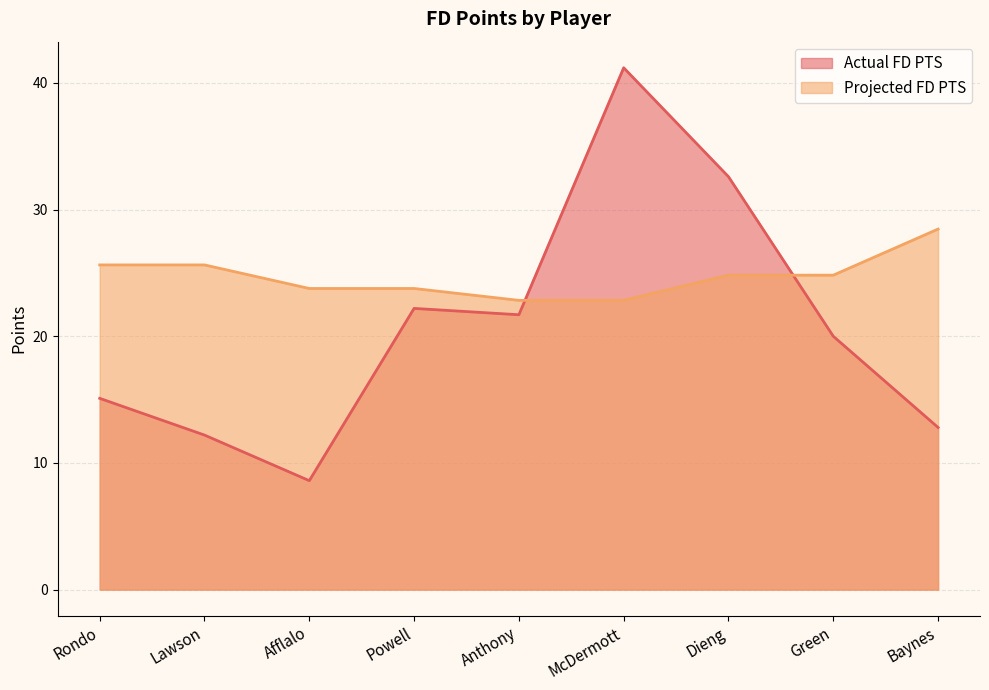

At which label does Actual FD PTS reach its minimum?

Afflalo